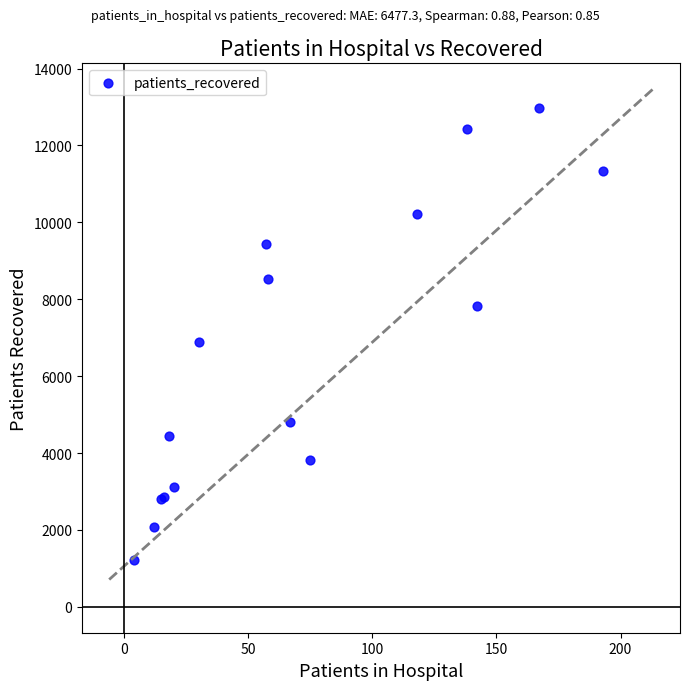

What Y value in the scatter plot is closest to 7087?

6890